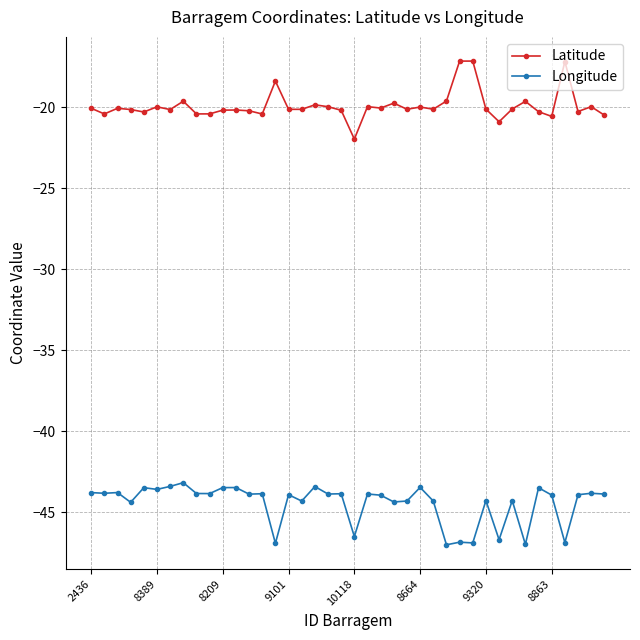

What is the difference between the second highest and minimum values in the Longitude series?

3.6